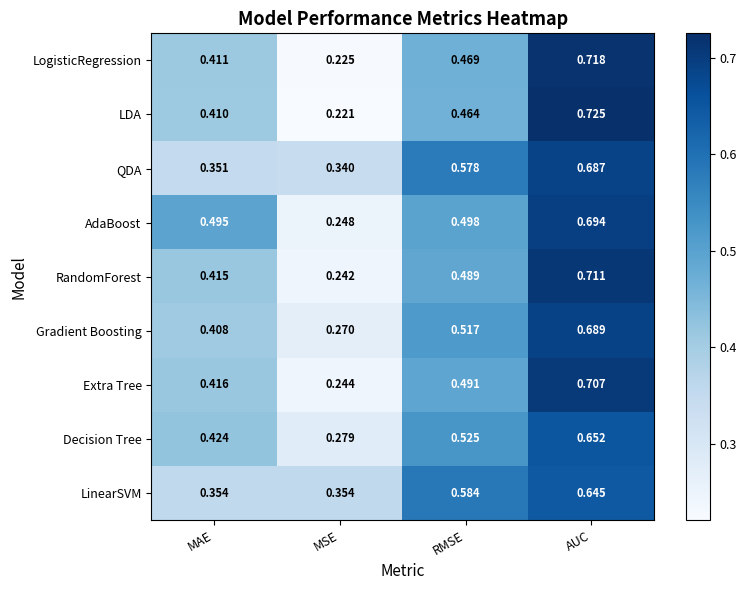

Rank the series by their maximum value, from highest to lowest.

LDA, LogisticRegression, RandomForest, Extra Tree, AdaBoost, Gradient Boosting, QDA, Decision Tree, LinearSVM